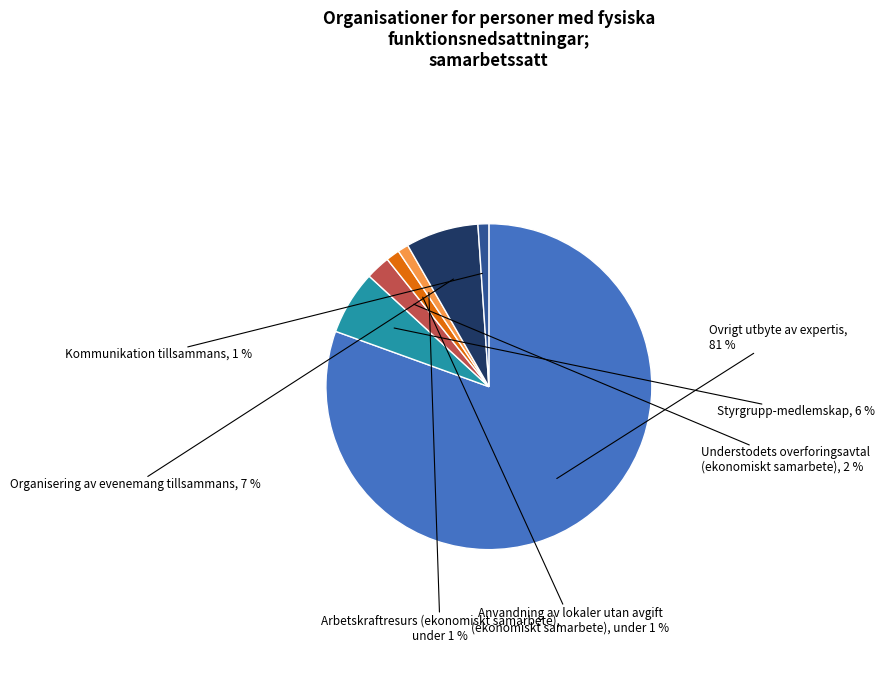

To the nearest percent, what is the average slice percentage?

14%